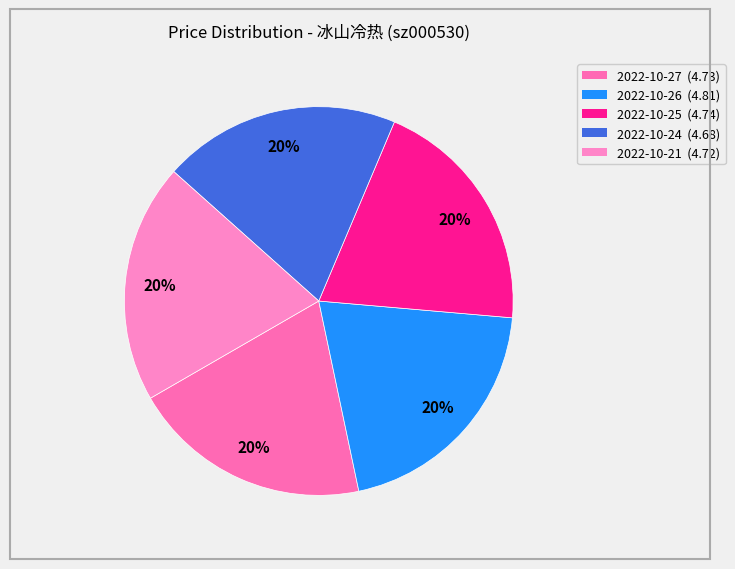

Rank the categories by value from highest to lowest.

2022-10-26, 2022-10-25, 2022-10-27, 2022-10-21, 2022-10-24